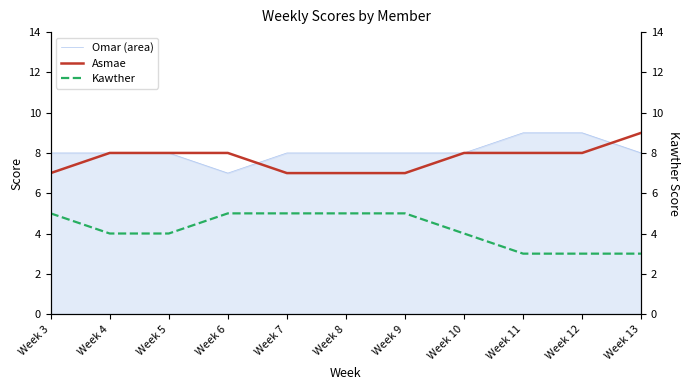

True or false: Kawther and Asmae intersect in this chart.

False